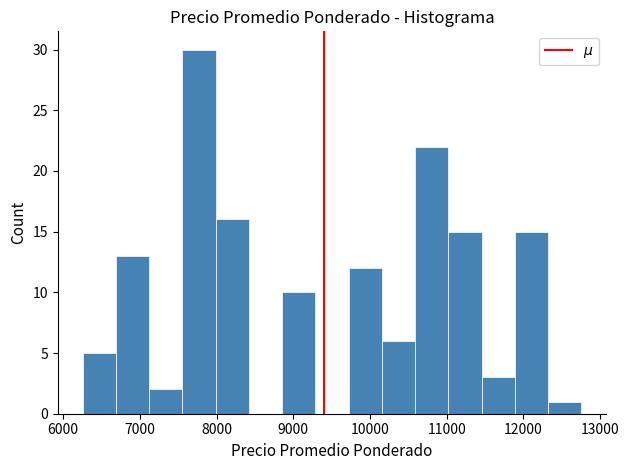

Reading left to right, list every bar in this chart as the range it spans on the x-axis followed by its height. Neither the bar edges nor the heights are printed on the chart, so give them approximately, as read against the axes.

6300 to 6700: 5
6700 to 7100: 13
7100 to 7600: 2
7600 to 8000: 30
8000 to 8400: 16
8400 to 8900: 0
8900 to 9300: 10
9300 to 9700: 0
9700 to 10200: 12
10200 to 10600: 6
10600 to 11000: 22
11000 to 11500: 15
11500 to 11900: 3
11900 to 12300: 15
12300 to 12800: 1